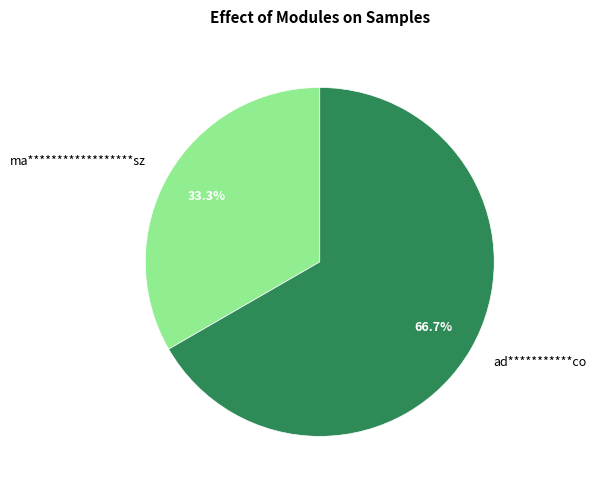

How much of the chart is everything except ad***********co?

33.3%